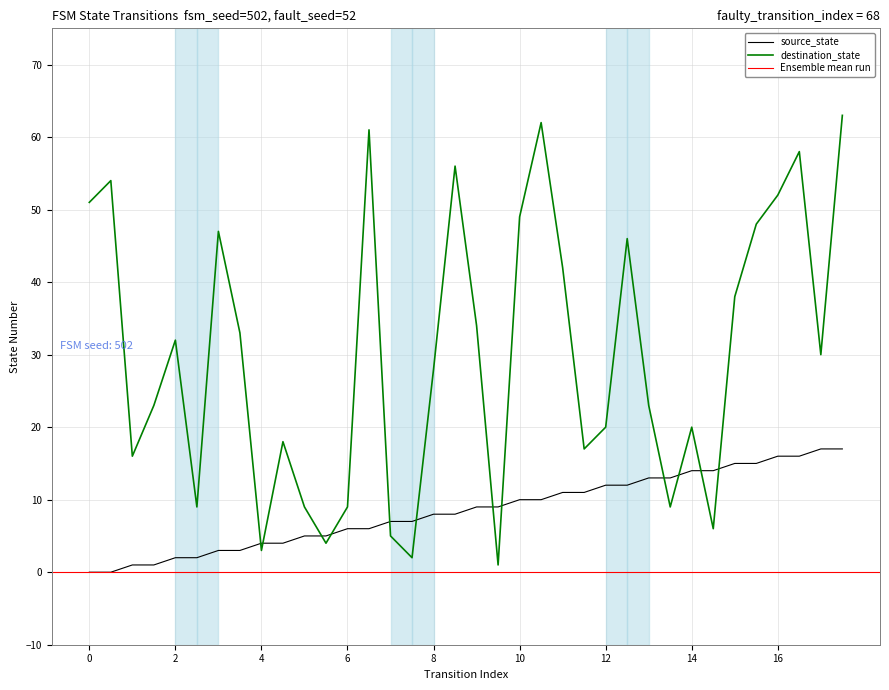

Does the chart have visible grid lines?

Yes